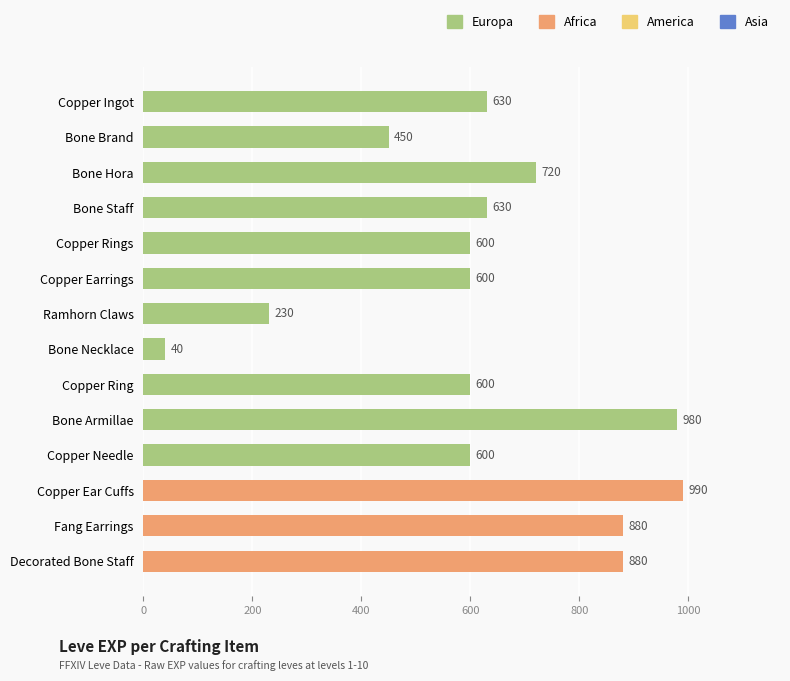

What is the change in value from Ramhorn Claws to Copper Needle?

+370